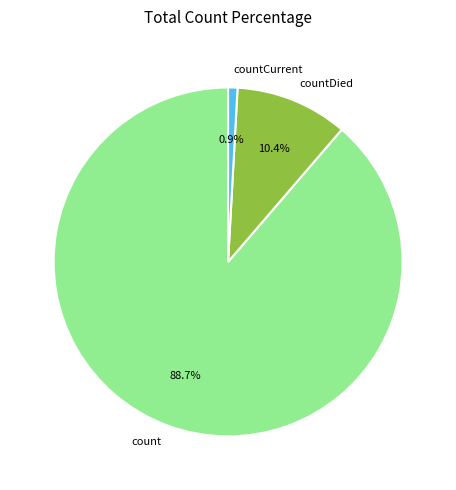

Which category has the biggest portion of the pie?

count